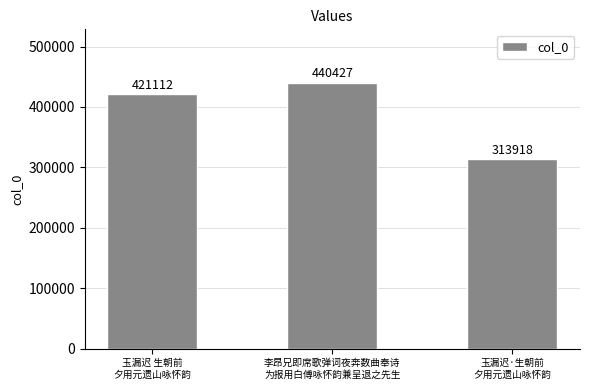

How many distinct data groups are displayed?

1